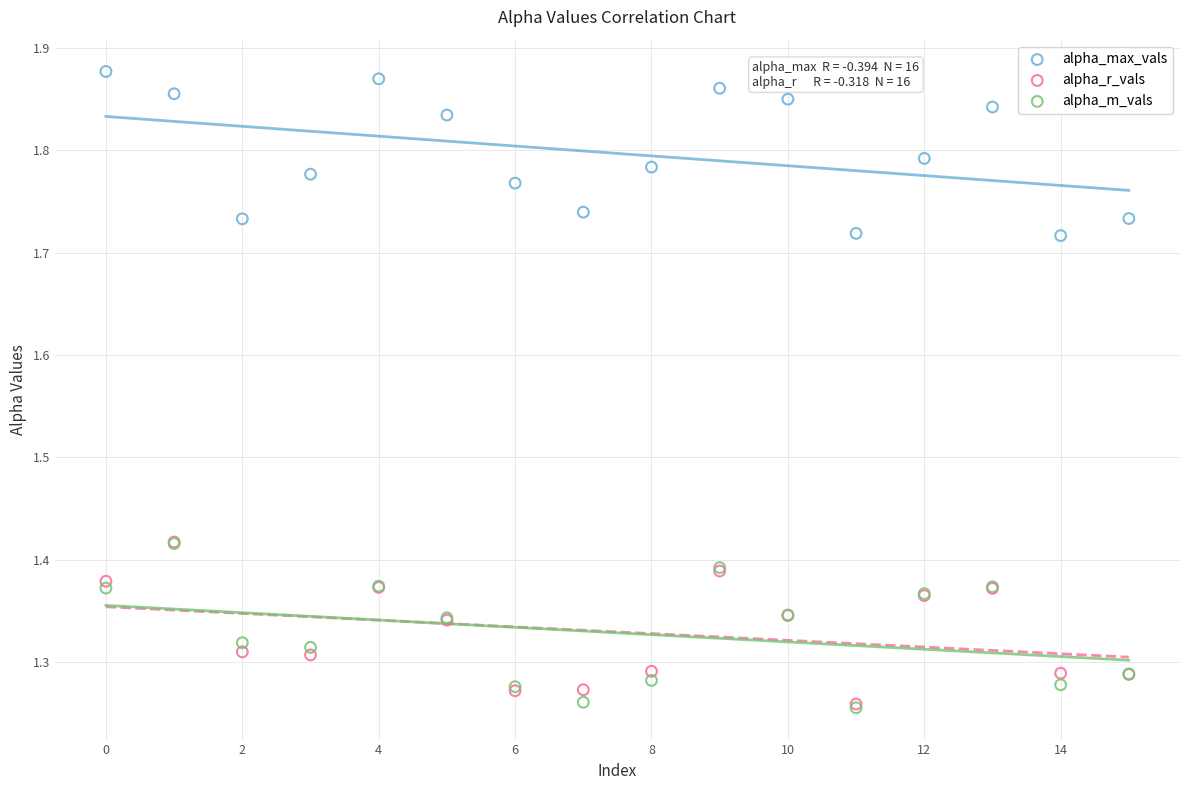

What are all the series names shown in the legend?

alpha_max_vals, alpha_r_vals, alpha_m_vals